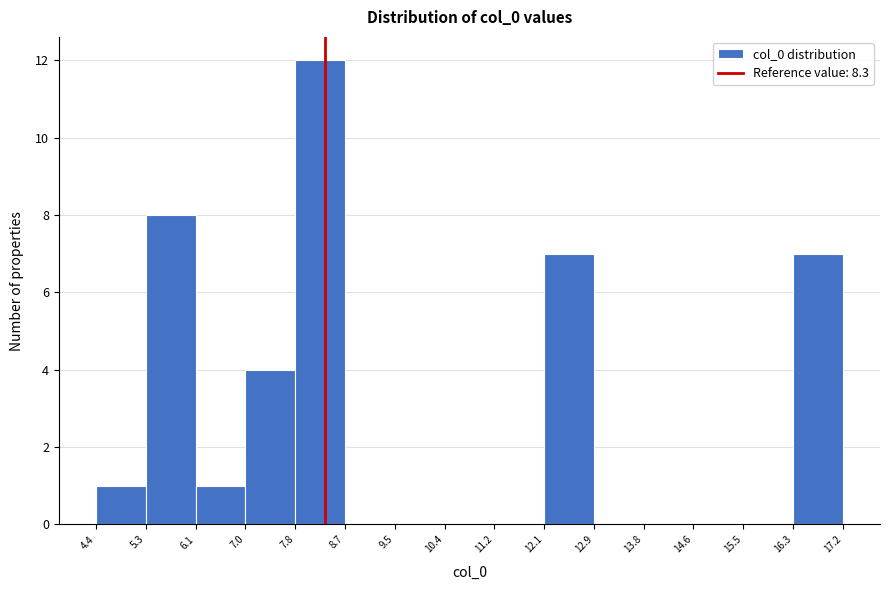

Reading left to right, list every bar in this chart as the range it spans on the x-axis followed by its height. The values are not printed on the chart, so give them approximately, as read against the axis.

4.4 to 5.3: 1
5.3 to 6.1: 8
6.1 to 7.0: 1
7.0 to 7.8: 4
7.8 to 8.7: 12
8.7 to 9.5: 0
9.5 to 10.4: 0
10.4 to 11.2: 0
11.2 to 12.1: 0
12.1 to 12.9: 7
12.9 to 13.8: 0
13.8 to 14.6: 0
14.6 to 15.5: 0
15.5 to 16.3: 0
16.3 to 17.2: 7